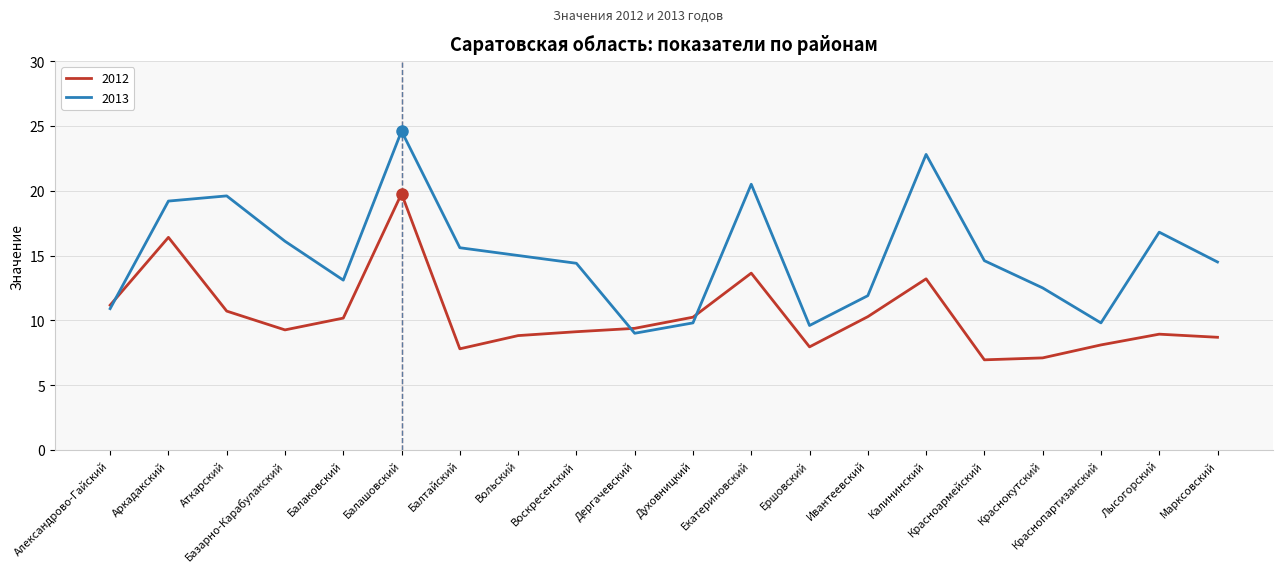

After their last crossing, which series has the higher values: 2013 or 2012?

2013